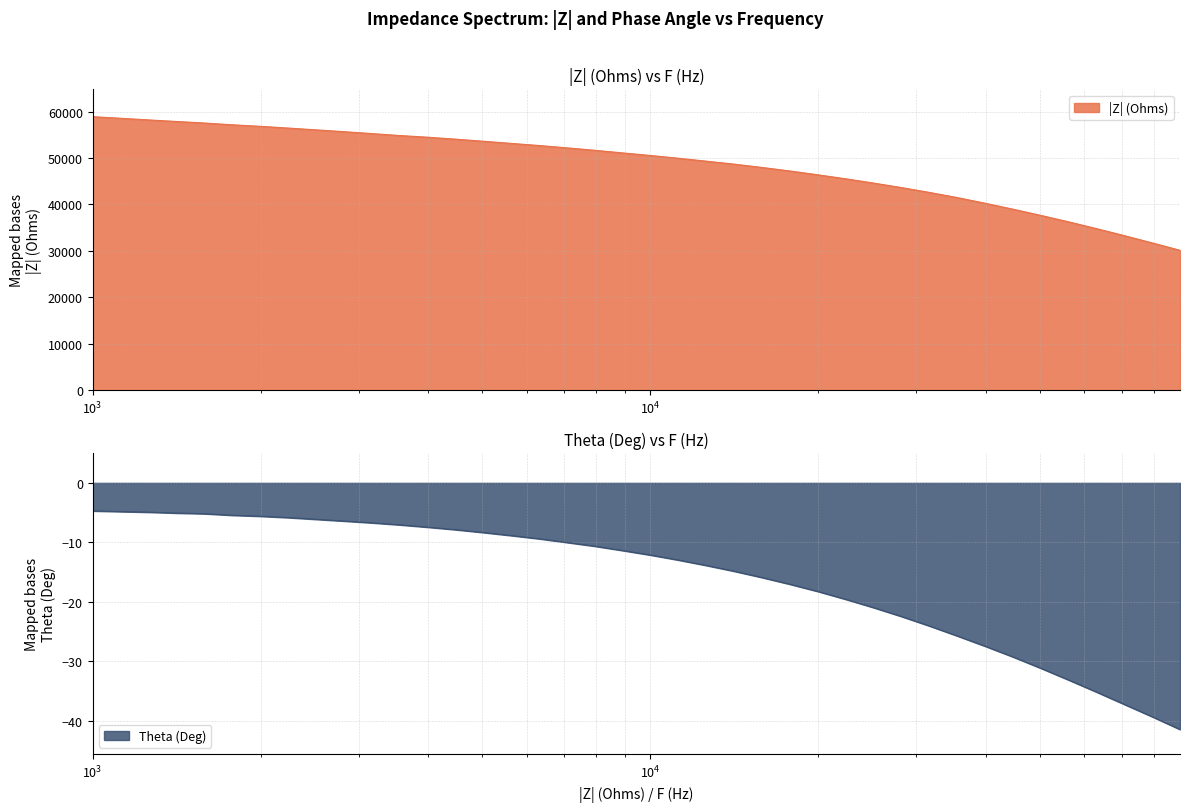

Which has a higher value, 7943.282 or 1122.018?

1122.018